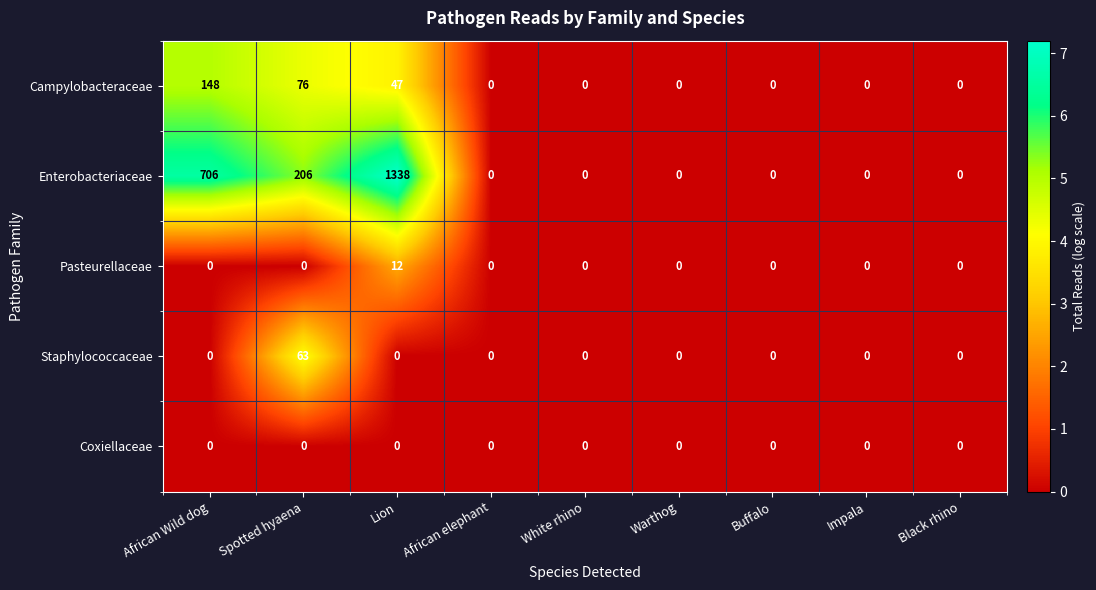

Between Spotted hyaena and Warthog, which series saw the biggest shift?

Enterobacteriaceae